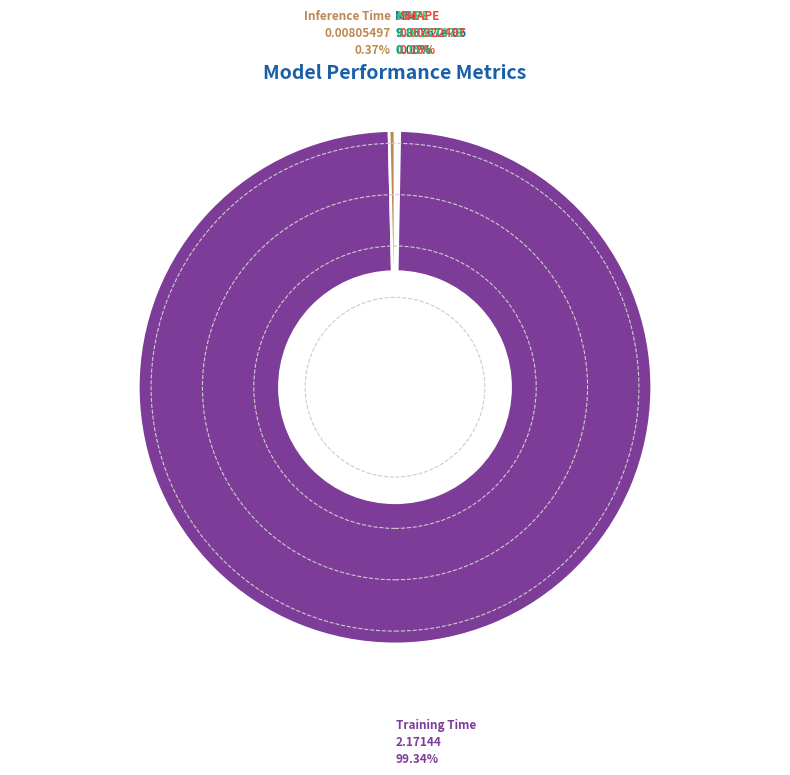

What is the largest slice in the pie chart?

Training Time